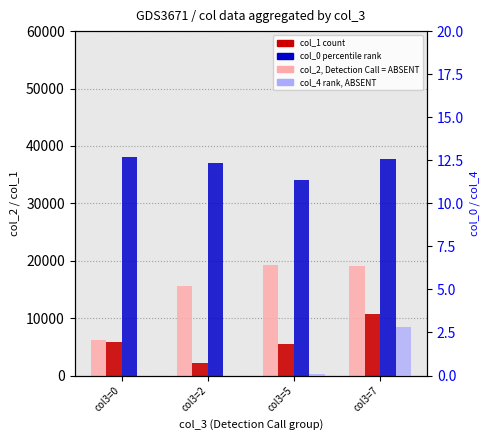

Is the value of col_1 count at col3=2 greater than the value of col_0 percentile rank at col3=0?

Yes